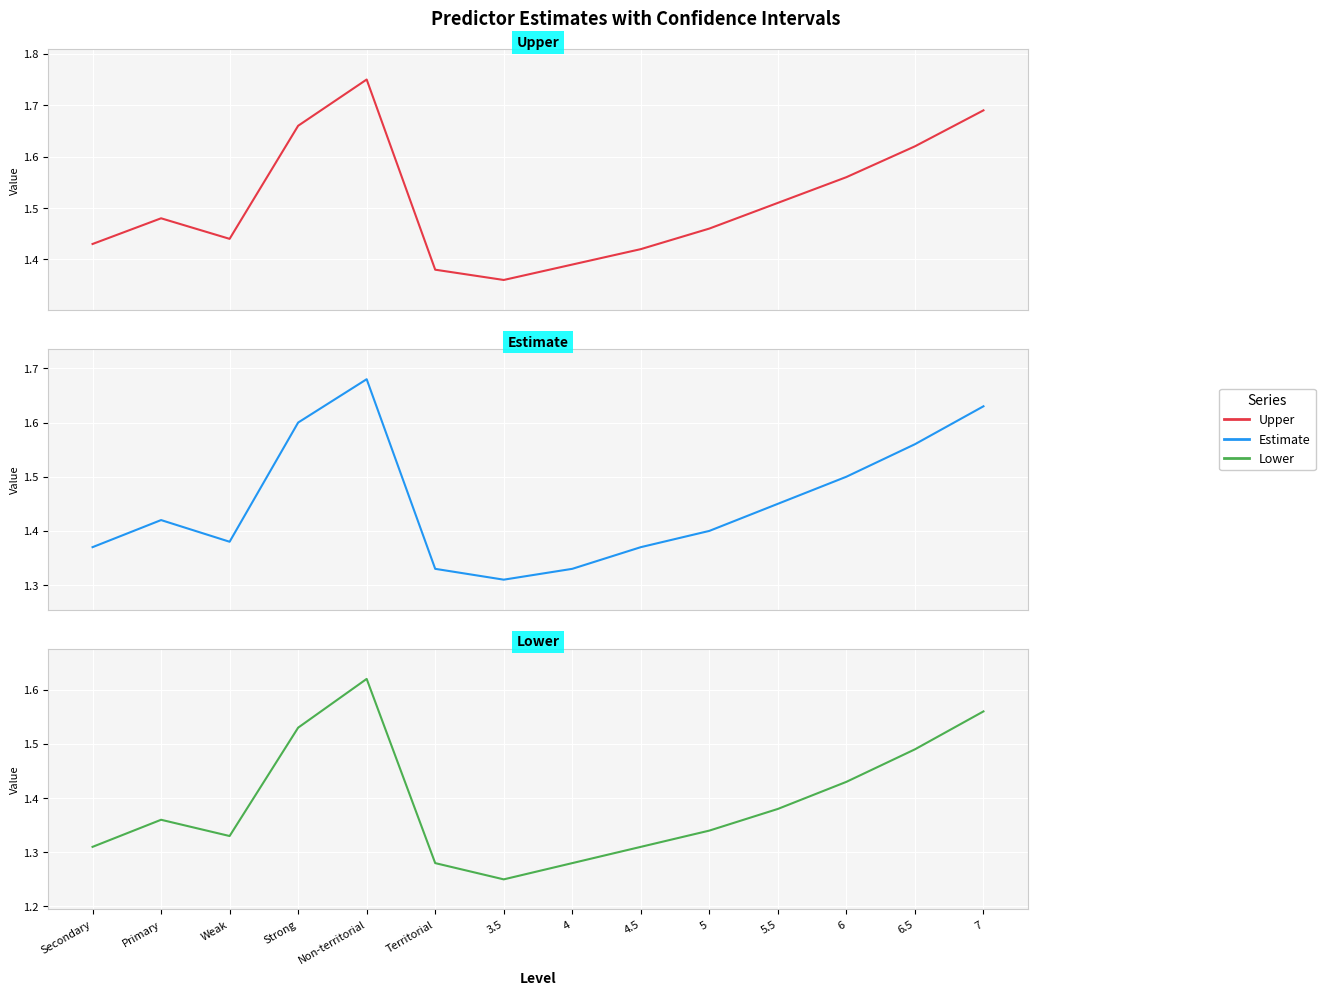

List the labels in order of Upper value, smallest first.

3.5, Territorial, 4, 4.5, Secondary, Weak, 5, Primary, 5.5, 6, 6.5, Strong, 7, Non-territorial